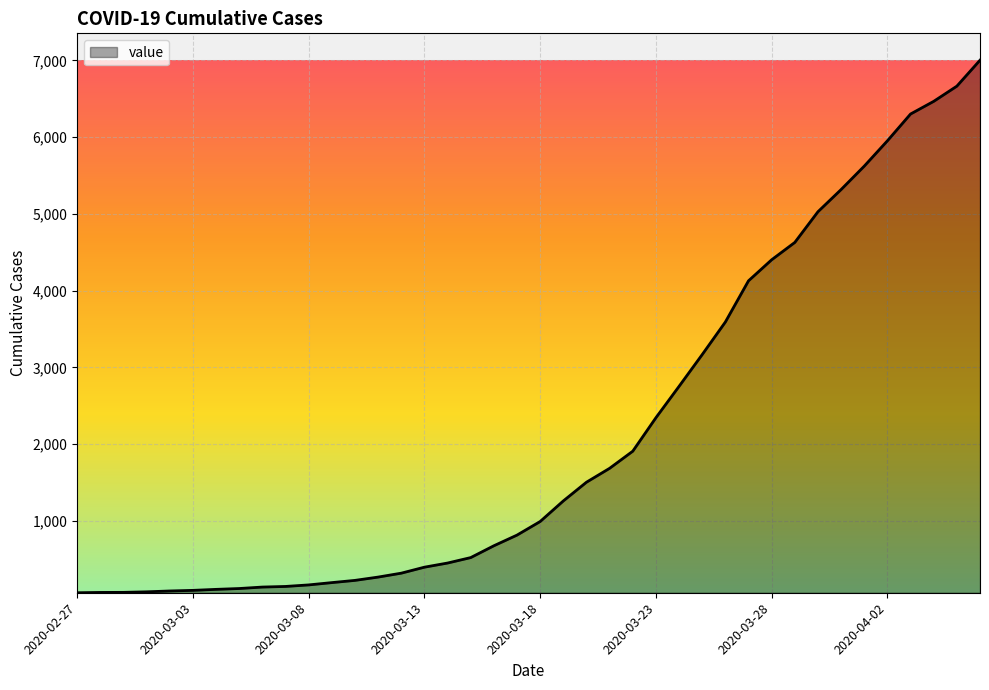

What is the greatest value displayed?

7002